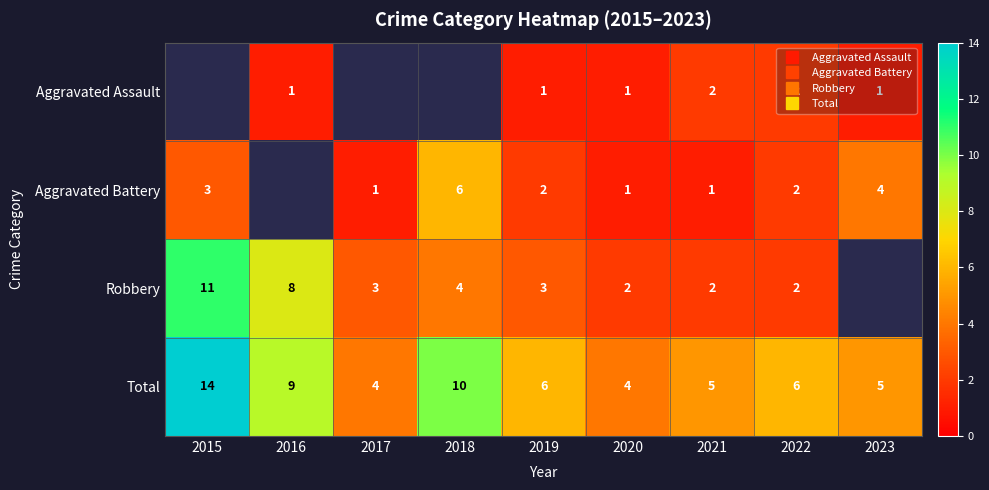

Between 2020 and 2021, which is larger?

2021